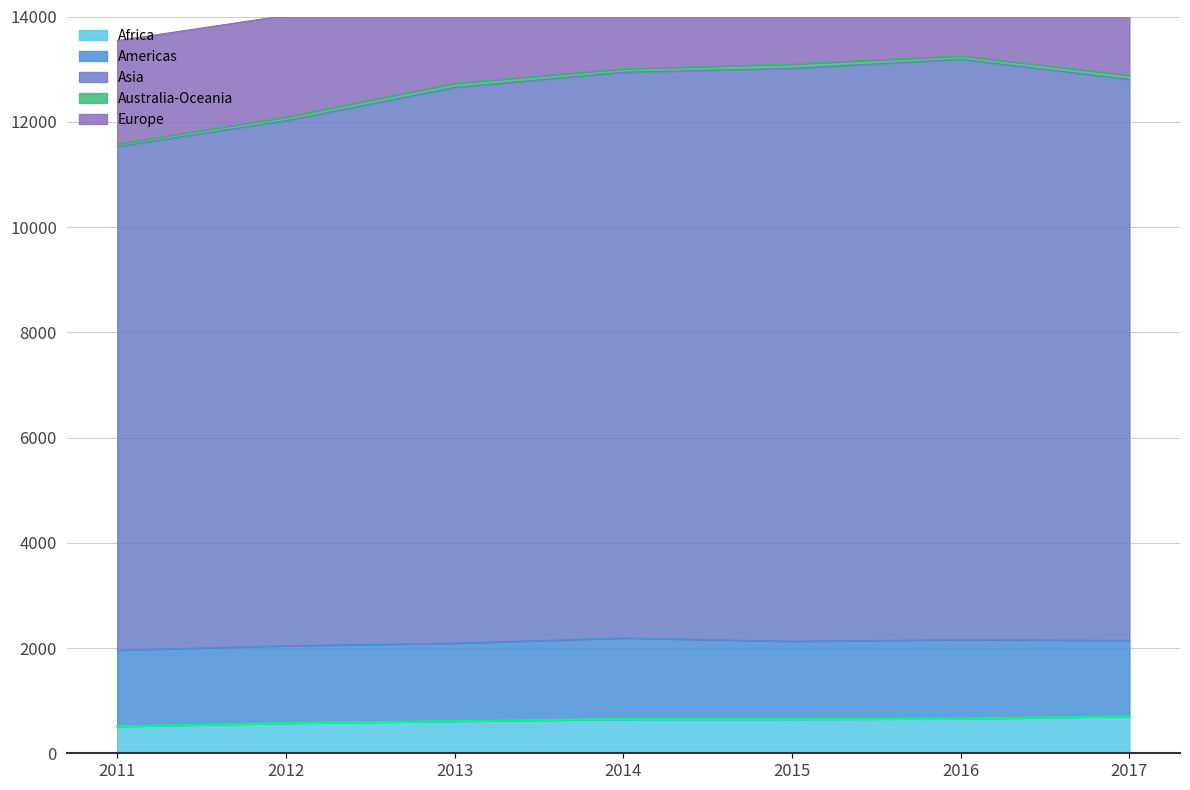

What value does the data have at 2015?

649